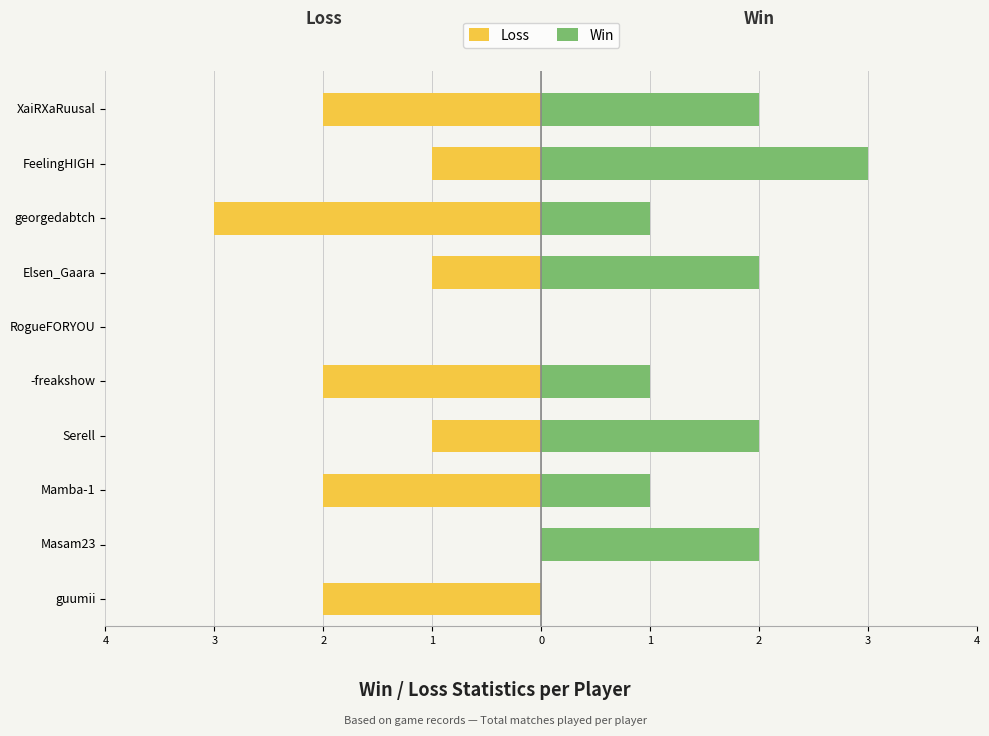

List the series in order of their peak value, lowest first.

Loss, Win